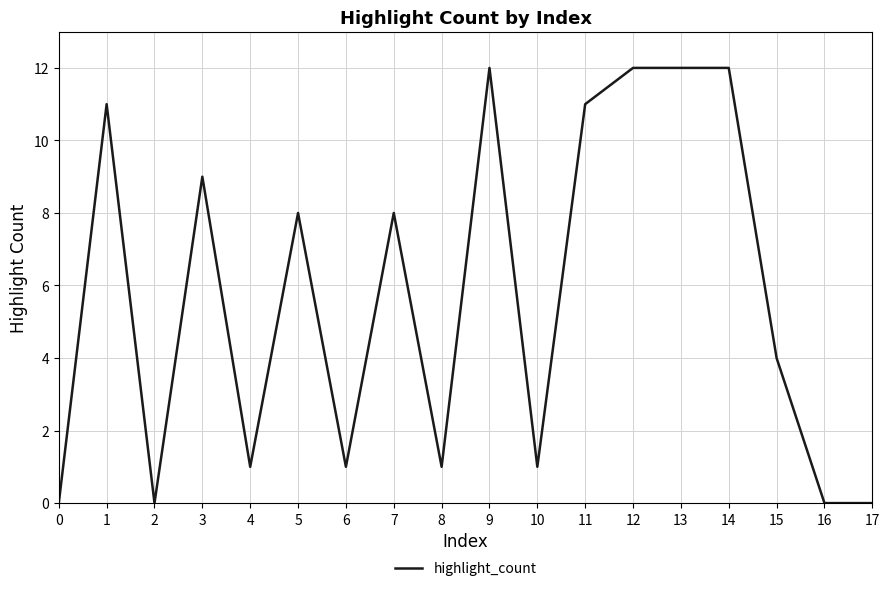

Reading right to left, what are all the values shown in this chart?

17=0	16=0	15=4	14=12	13=12	12=12	11=11	10=1	9=12	8=1	7=8	6=1	5=8	4=1	3=9	2=0	1=11	0=0